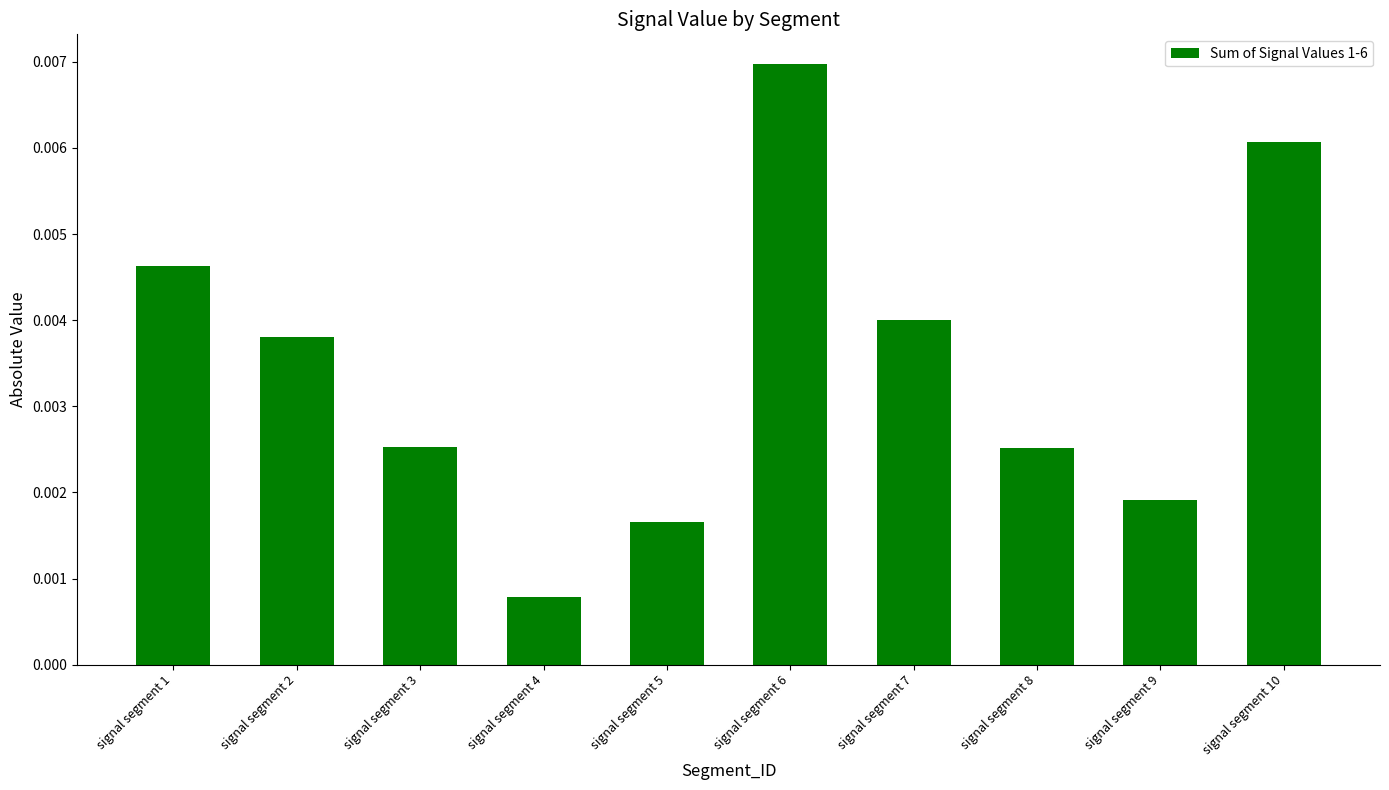

Between signal segment 7 and signal segment 1, which is larger?

signal segment 1